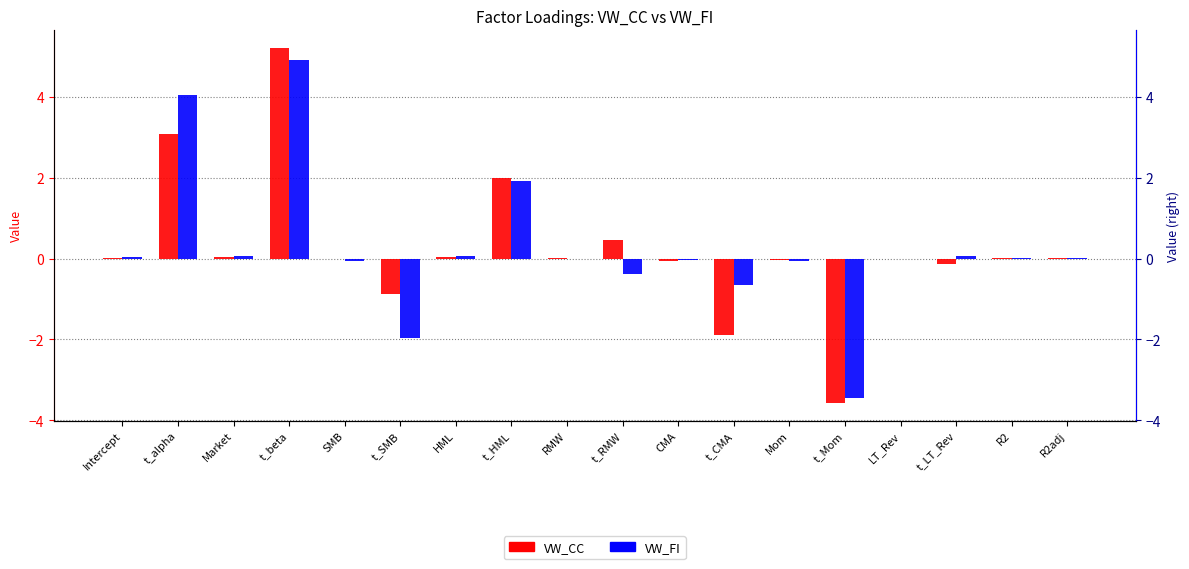

What position from the right is t_Mom?

5